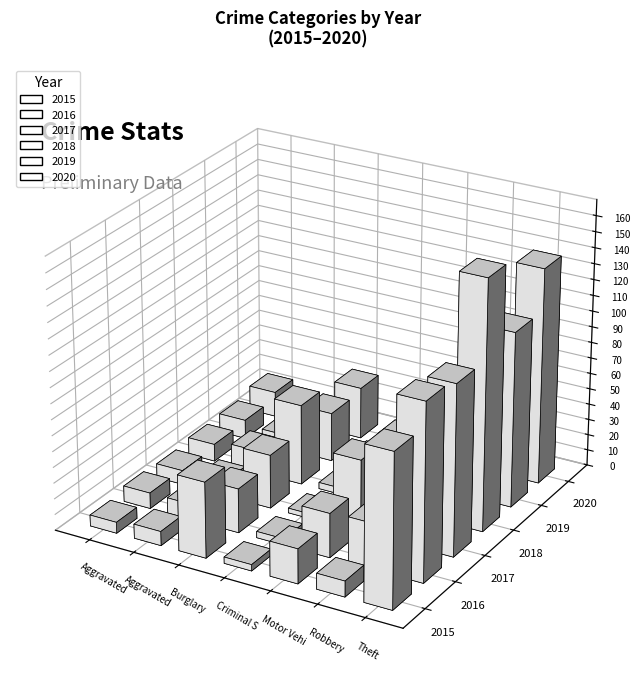

Which series has the widest spread of values?

2018